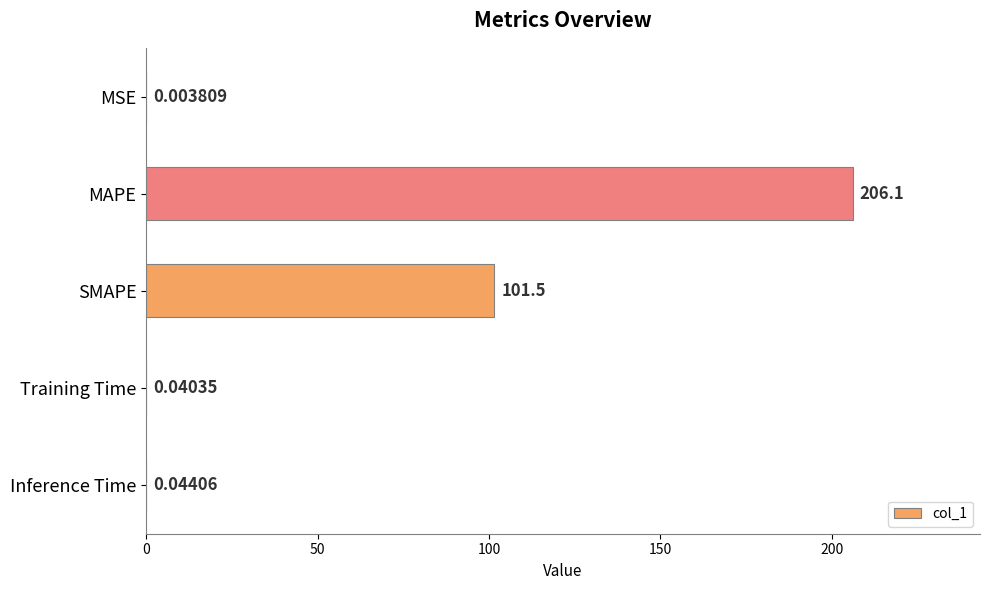

What is the change in value from MAPE to SMAPE?

-104.6